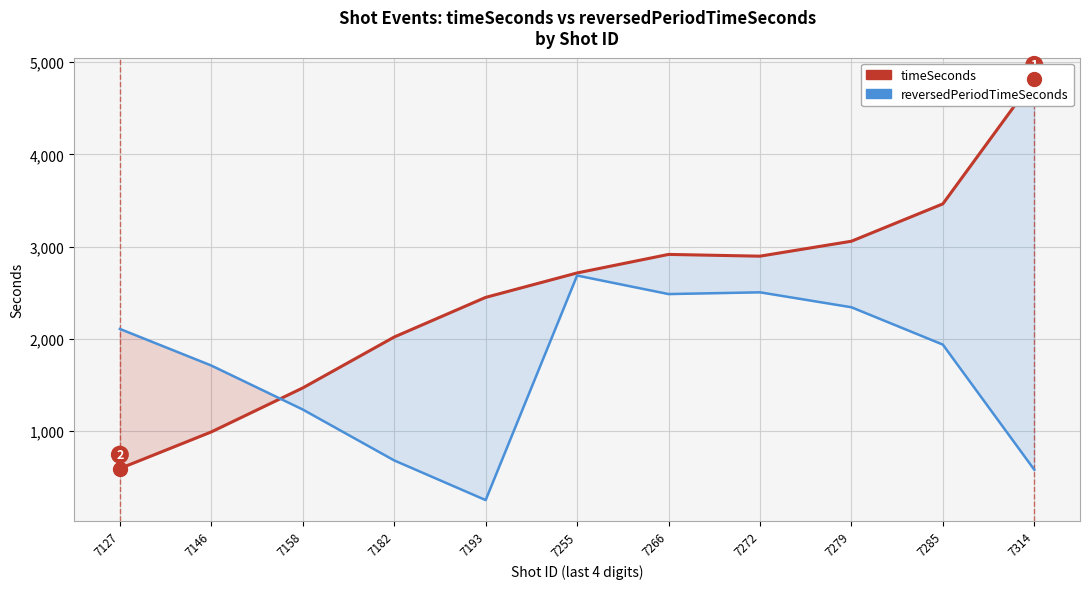

Between 7146 and 7255, which is larger?

7255